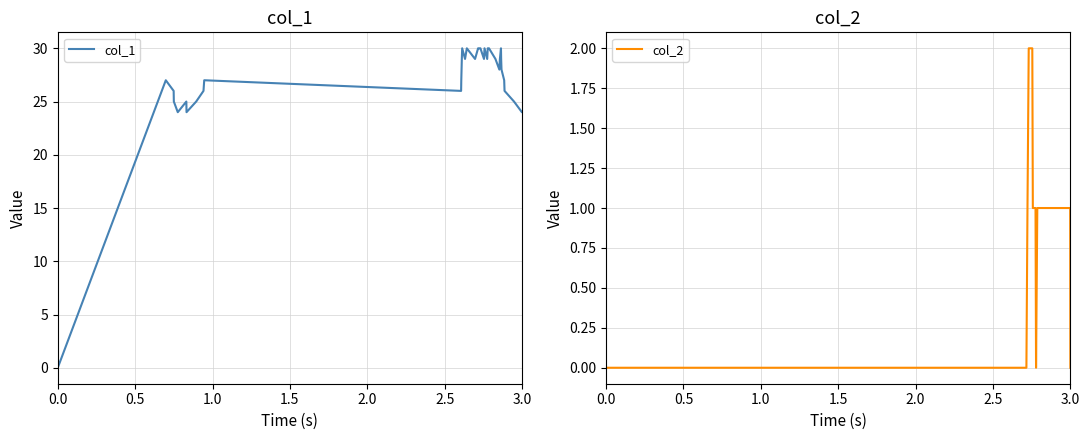

True or false: col_1 has a value of 39 at 3.0.

False